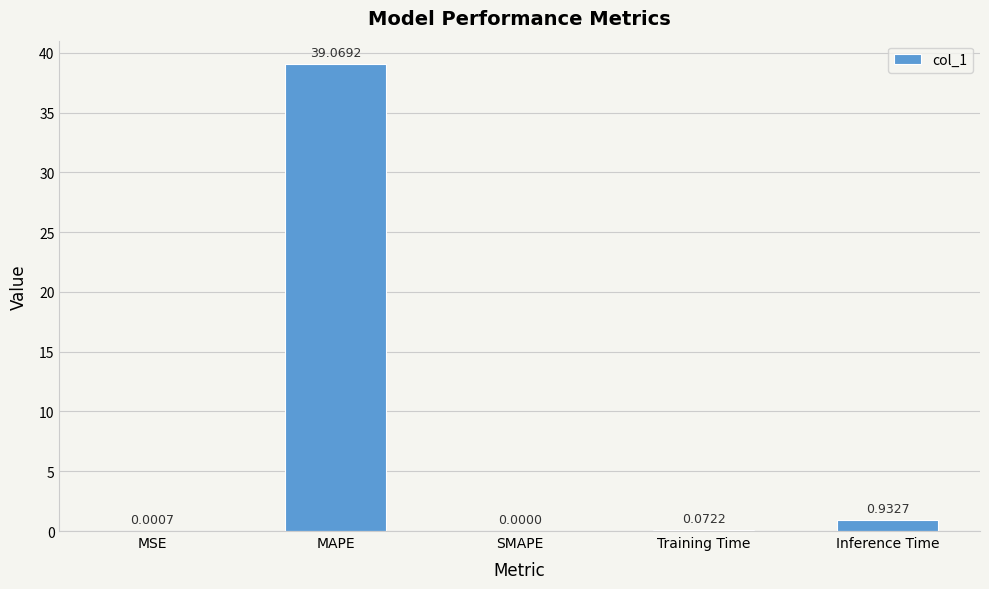

Where is the data nearest to the value 19?

Inference Time